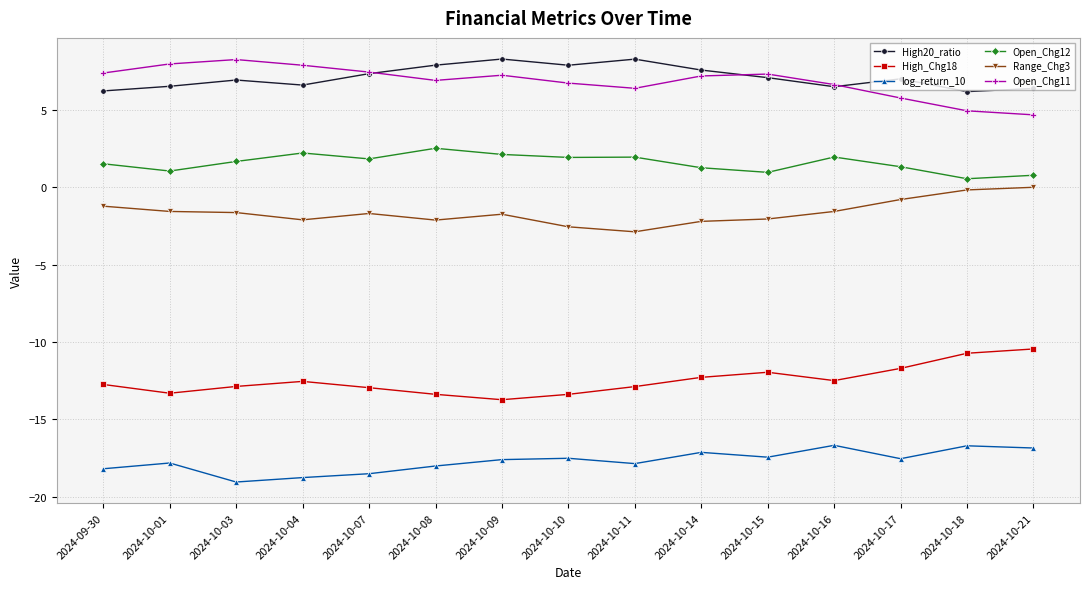

Between 2024-10-11 and 2024-10-17, which series saw the biggest shift?

Range_Chg3